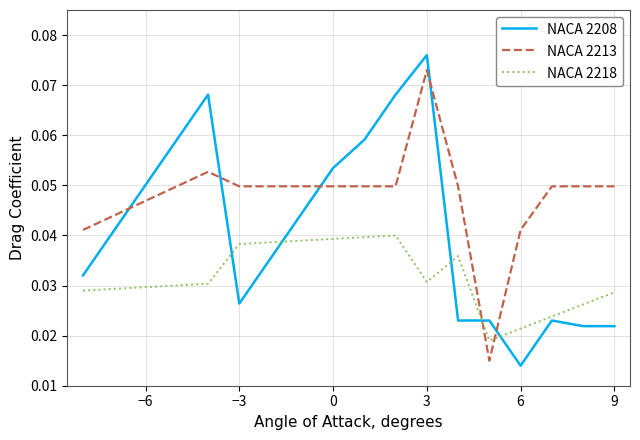

List the series in order of their overall mean, lowest first.

NACA 2218, NACA 2208, NACA 2213